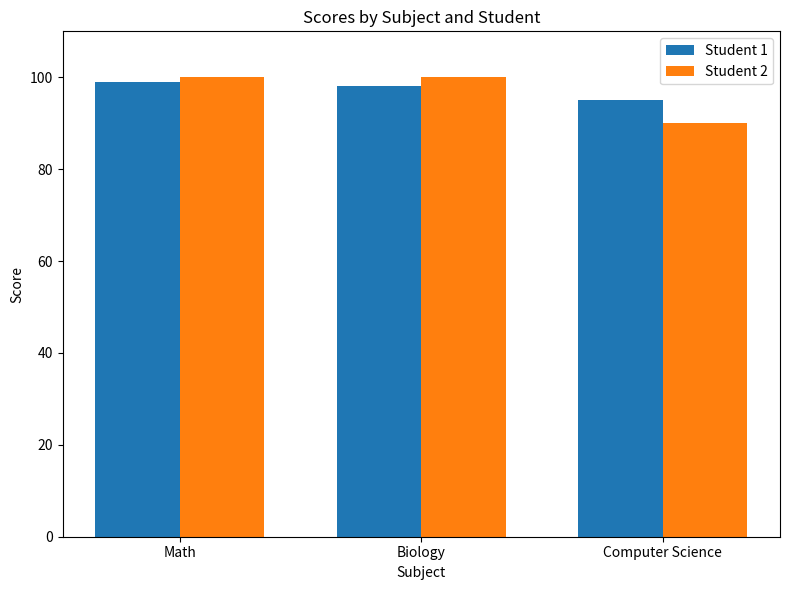

What is the average value of the Student 2 series?

97